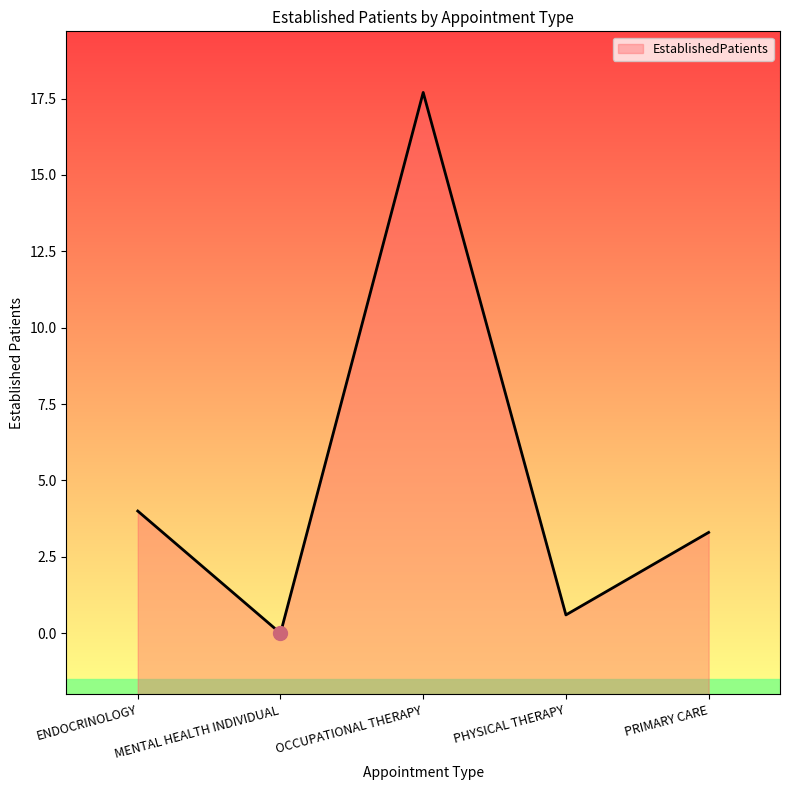

At which label does the data first exceed 3?

ENDOCRINOLOGY